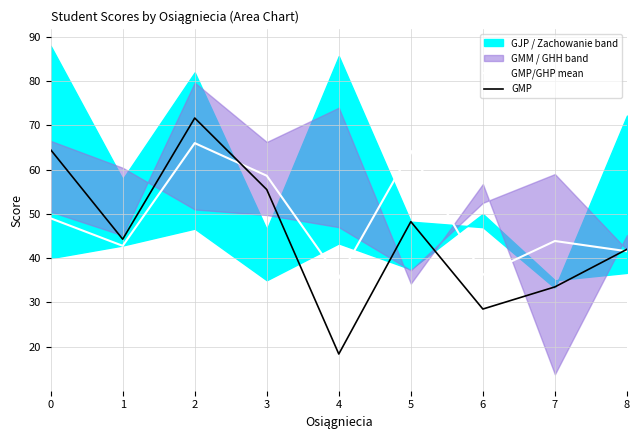

How many interior local valleys does the GMP series have?

3